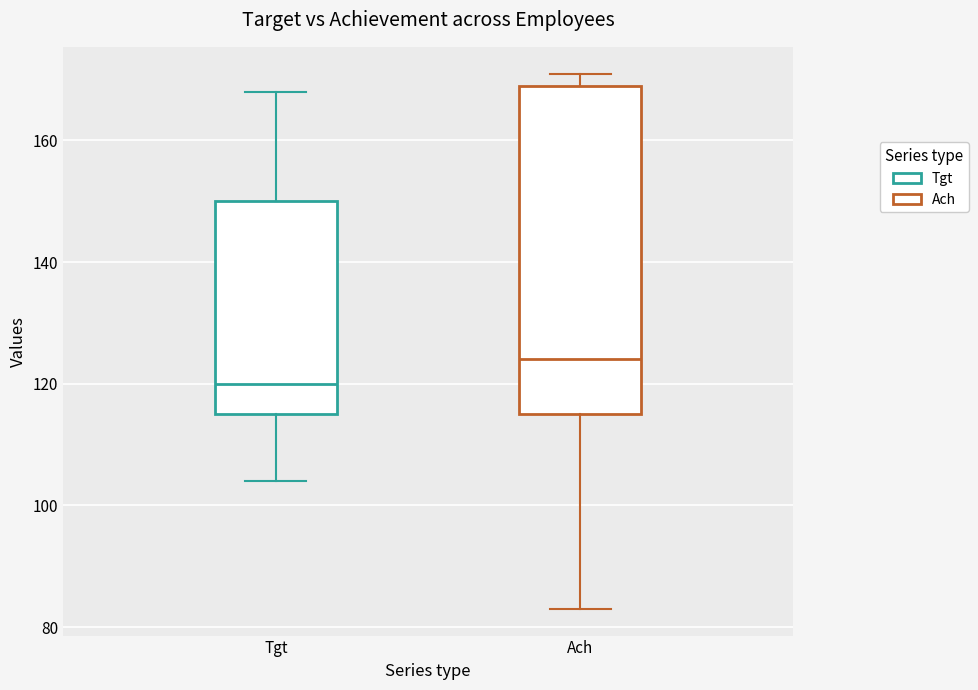

Comparing the boxes themselves (not the whiskers), which one is the tallest?

Ach